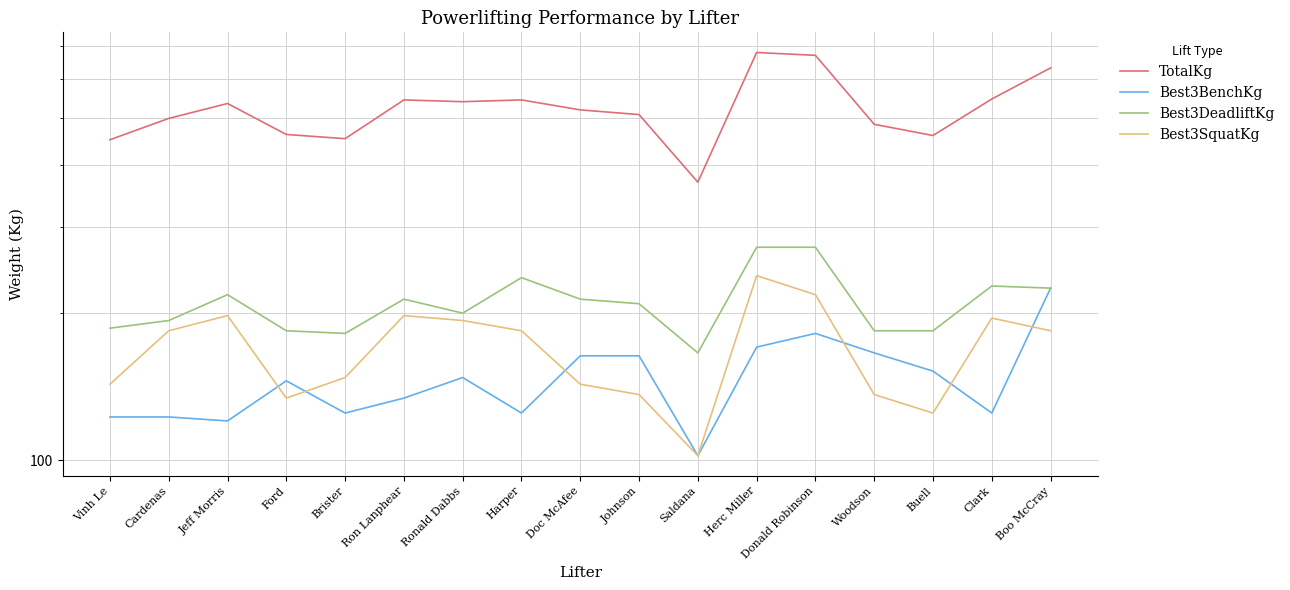

What are all the series names shown in the legend?

TotalKg, Best3BenchKg, Best3DeadliftKg, Best3SquatKg